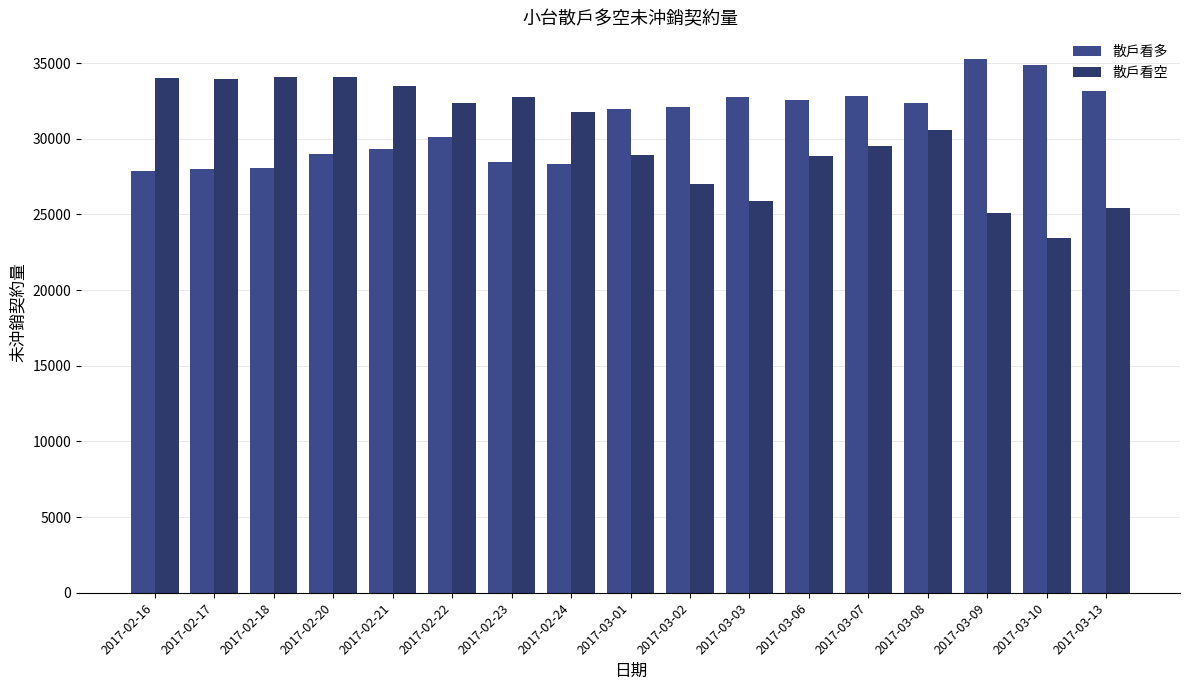

True or false: 散戶看空 has a value of 11050 at 2017-02-22.

False